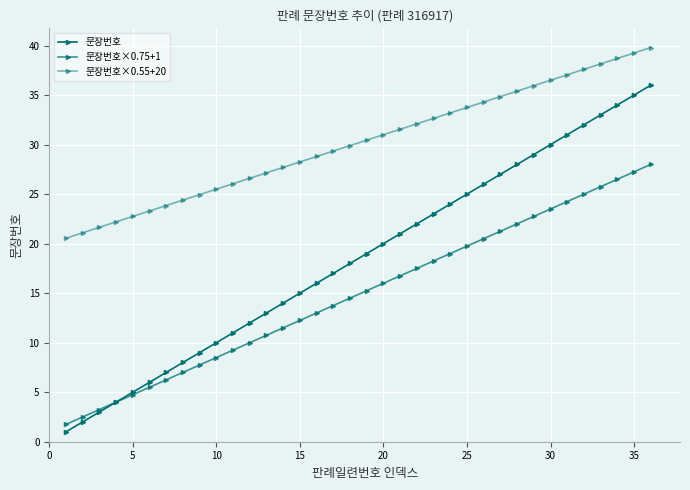

What is the difference between the second highest and minimum values in the 문장번호 series?

34.0